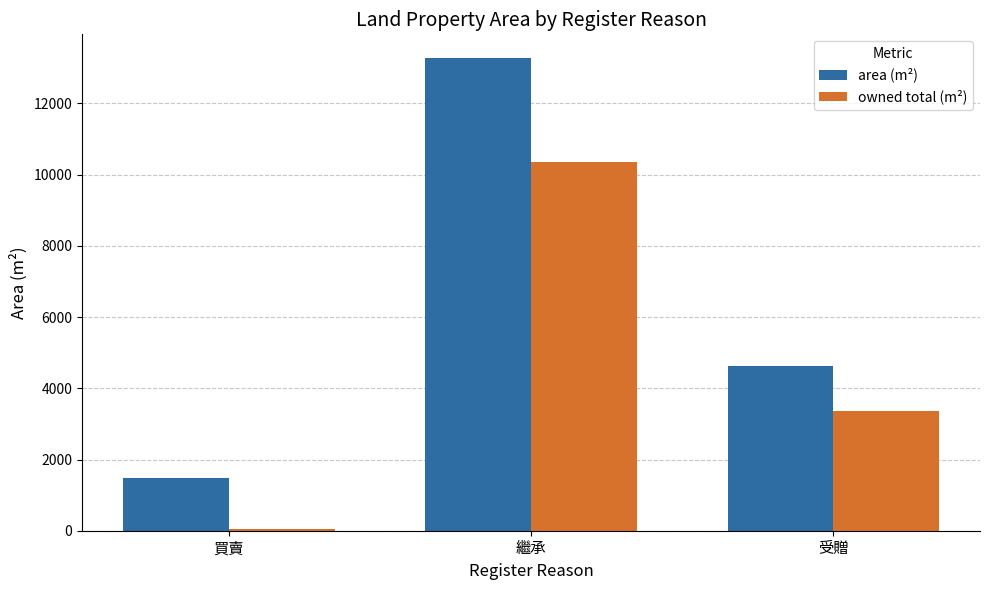

Which label corresponds to the largest value in the chart?

繼承